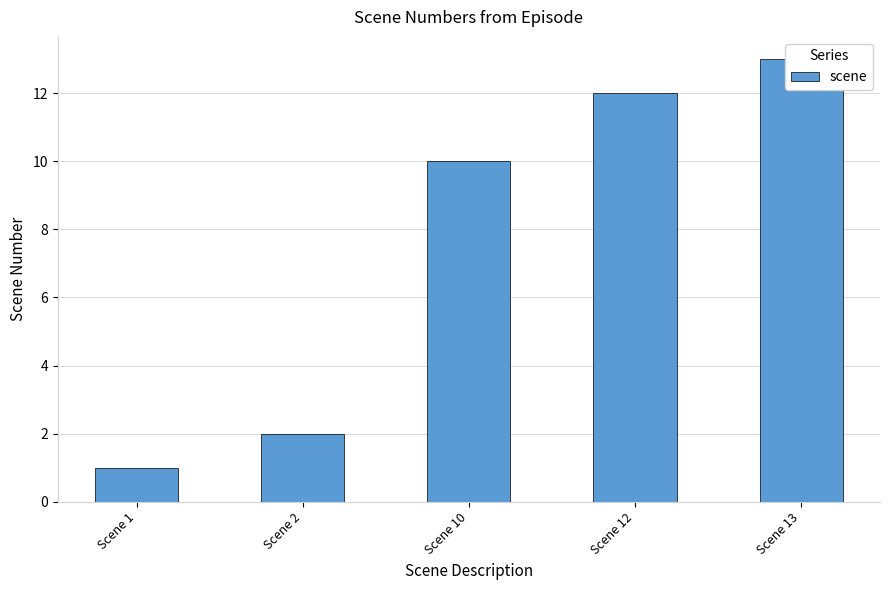

What is the value of the 1st bar from the left?

1